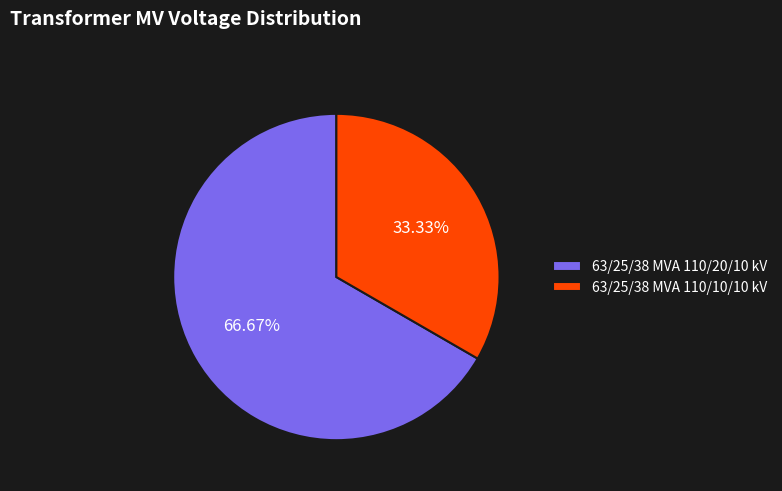

To the nearest percent, what portion does 63/25/38 MVA 110/10/10 kV represent?

33%